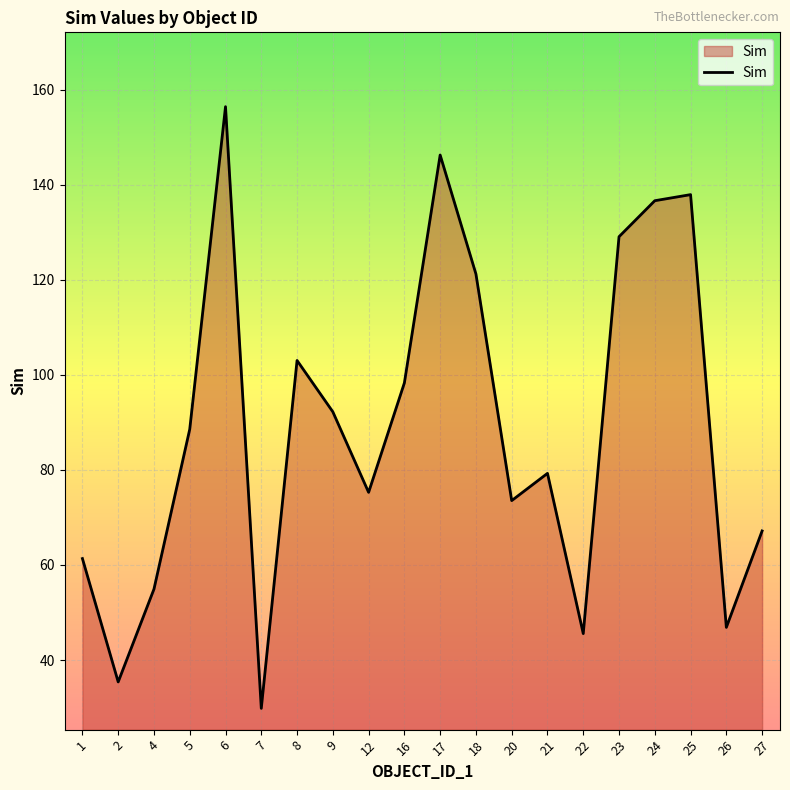

Reading right to left, what are all the values shown in this chart?

27=67.2	26=46.9	25=137.9	24=136.6	23=129.0	22=45.6	21=79.3	20=73.5	18=121.2	17=146.2	16=98.3	12=75.3	9=92.2	8=103.0	7=29.8	6=156.4	5=88.5	4=54.9	2=35.4	1=61.3